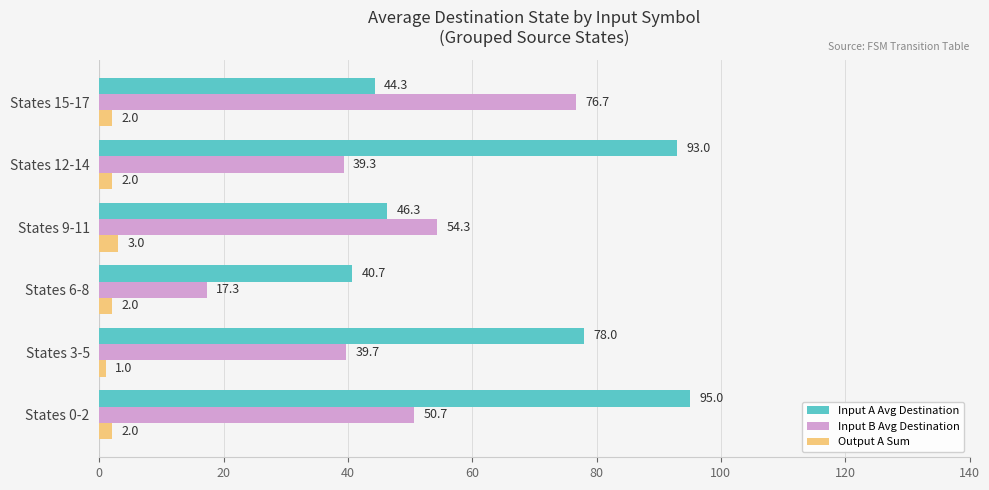

Which series has the largest total across all categories?

Input A Avg Destination